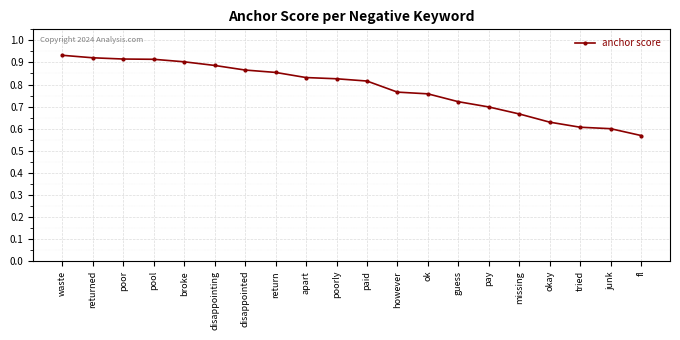

What is the difference between the maximum and minimum values?

0.4